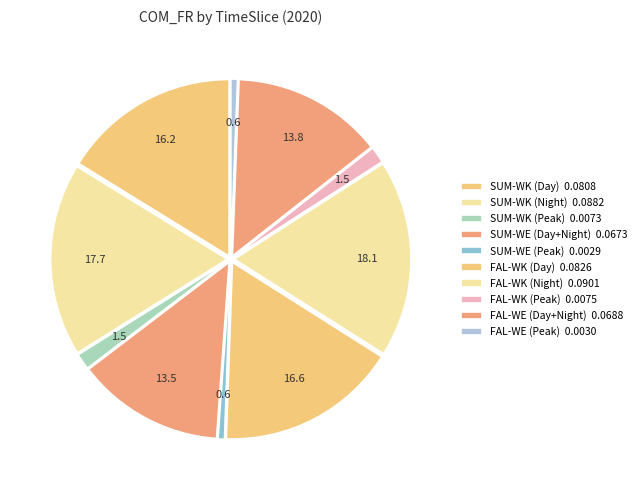

How many slices are in this pie chart?

10